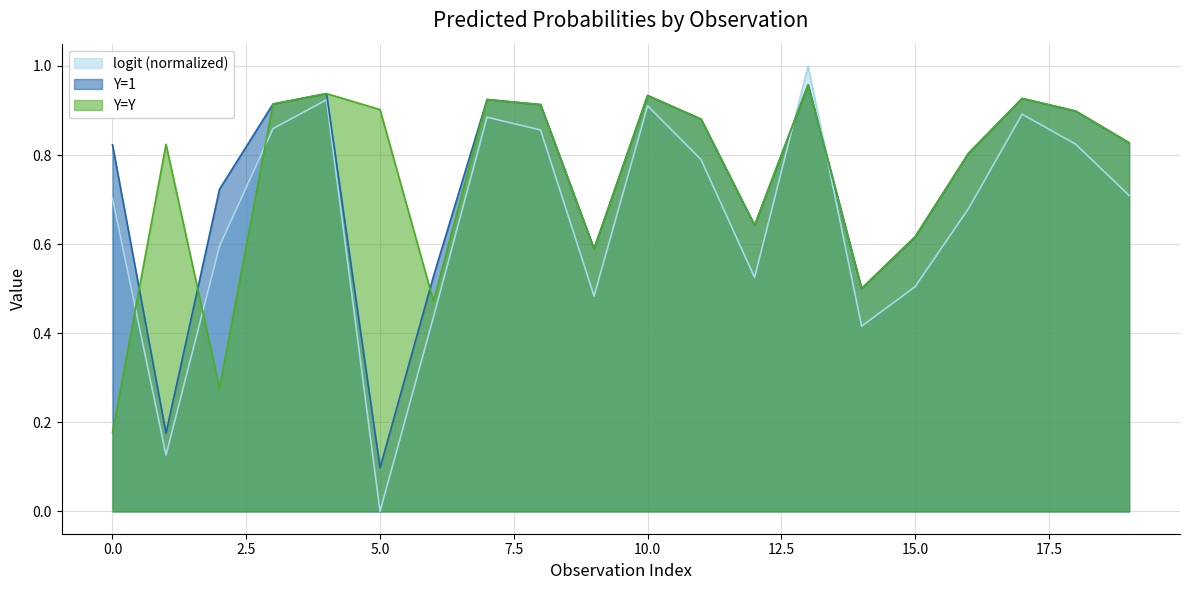

How many times do logit and Y=Y cross each other?

5